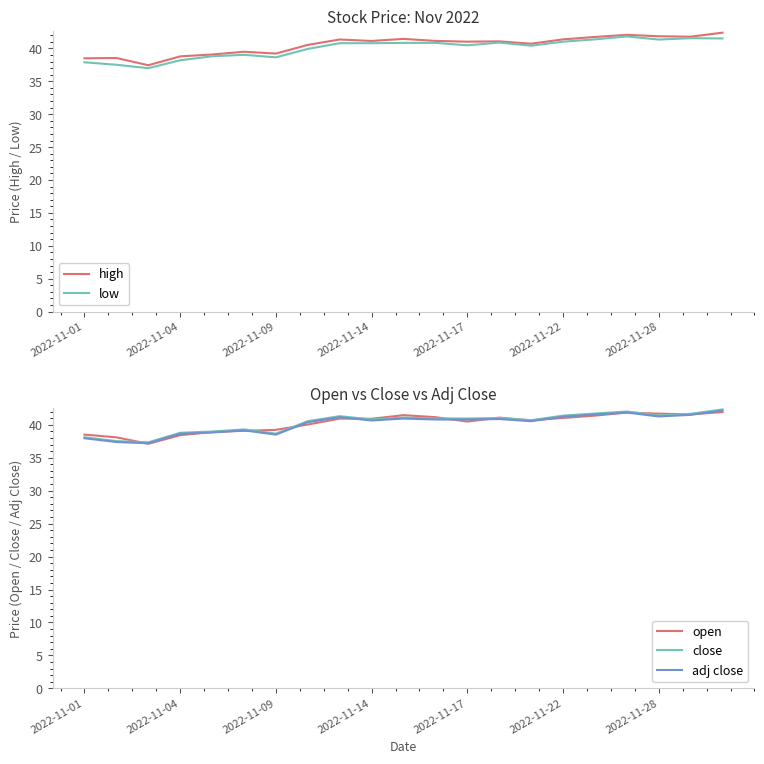

Reading left to right, extract all data points from this chart.

high: 38.5	38.5	37.4	38.8	39.1	39.5	39.2	40.5	41.4	41.1	41.5	41.1	41.0	41.1	40.7	41.4	41.7	42.1	41.9	41.8	42.4
low: 37.9	37.5	37.0	38.2	38.8	39.0	38.6	39.9	40.8	40.8	40.8	40.9	40.5	40.9	40.4	41.0	41.4	41.8	41.4	41.6	41.5
open: 38.5	38.1	37.1	38.4	38.9	39.1	39.2	40.0	40.9	40.9	41.5	41.1	40.5	41.1	40.7	41.0	41.4	41.9	41.7	41.6	41.9
close: 38.1	37.5	37.3	38.8	39.0	39.3	38.6	40.5	41.3	40.8	41.1	41.0	40.9	41.0	40.7	41.4	41.7	42.0	41.4	41.7	42.3
adj close: 37.9	37.4	37.2	38.6	38.8	39.1	38.5	40.4	41.1	40.6	40.9	40.8	40.8	40.9	40.5	41.2	41.5	41.9	41.3	41.5	42.2